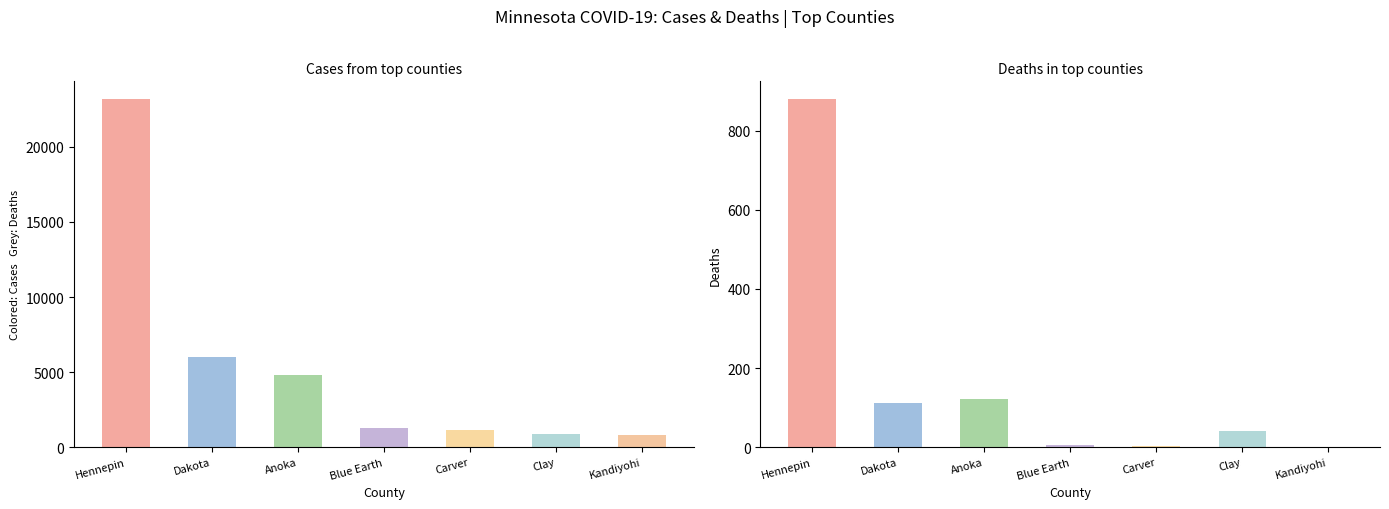

Reading left to right, extract all data points from this chart.

Cases: Hennepin=23209	Dakota=5973	Anoka=4782	Blue Earth=1278	Carver=1128	Clay=893	Kandiyohi=820
Deaths: Hennepin=881	Dakota=111	Anoka=121	Blue Earth=5	Carver=4	Clay=40	Kandiyohi=1